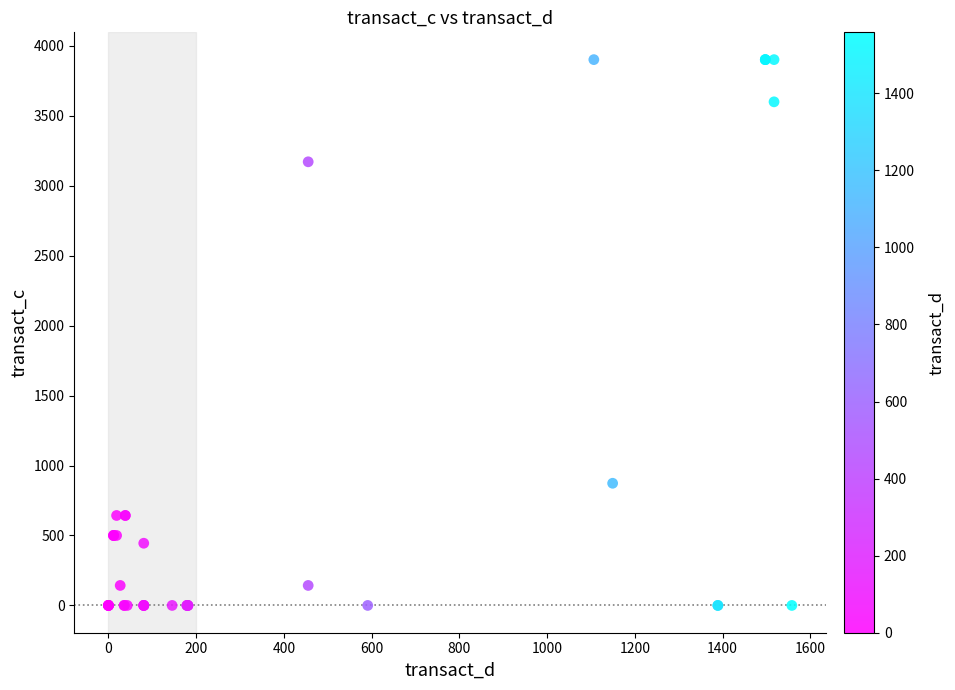

What Y value in the scatter plot is closest to 1950?

873.1